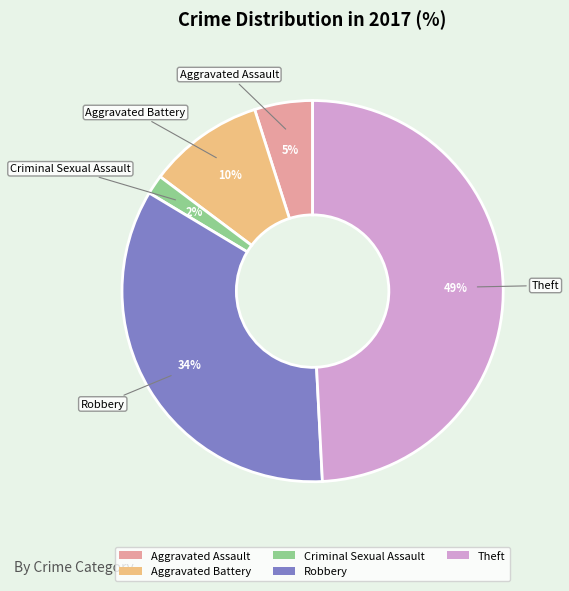

Does any single category account for the majority?

No